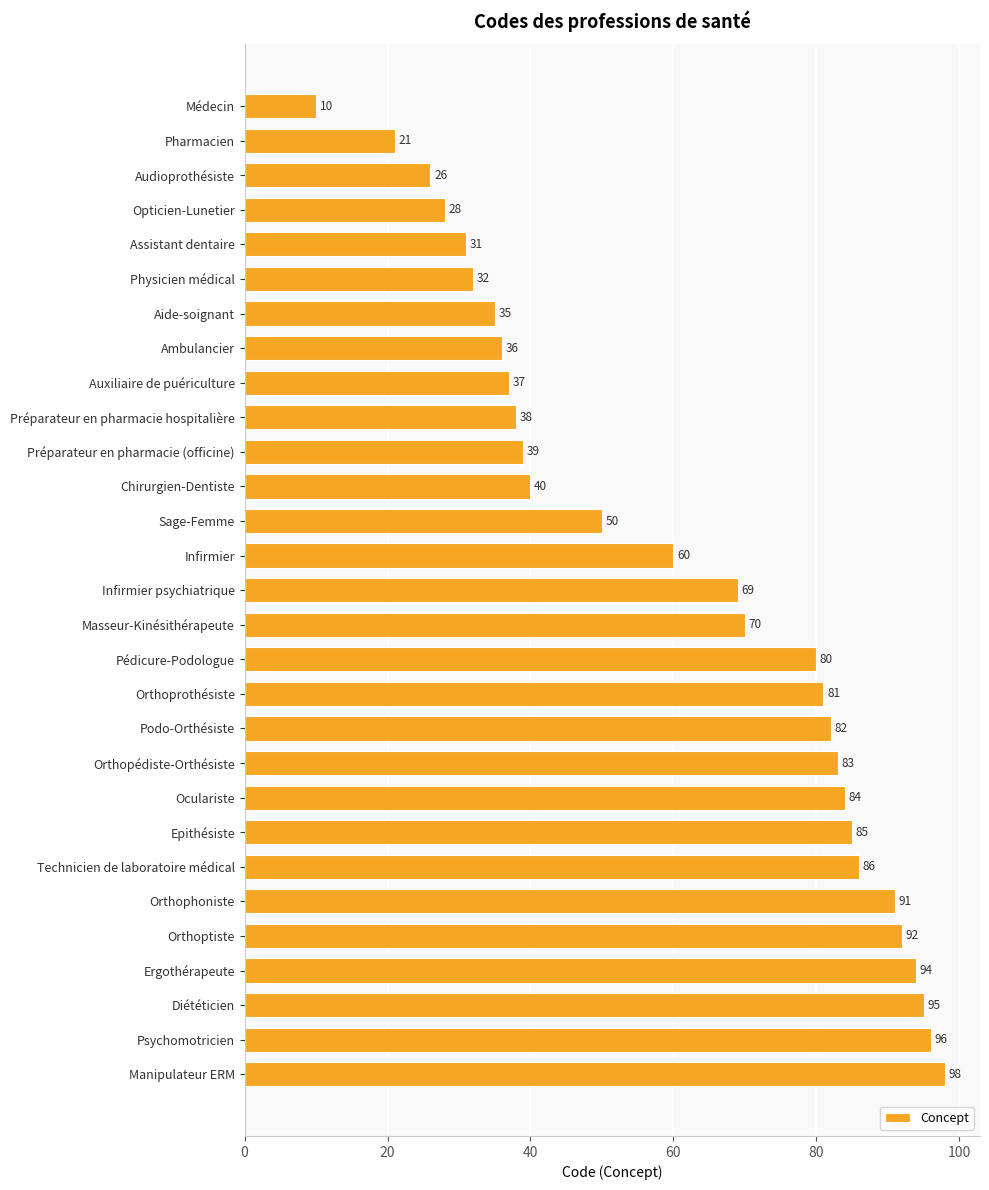

Are the bars horizontal?

Yes